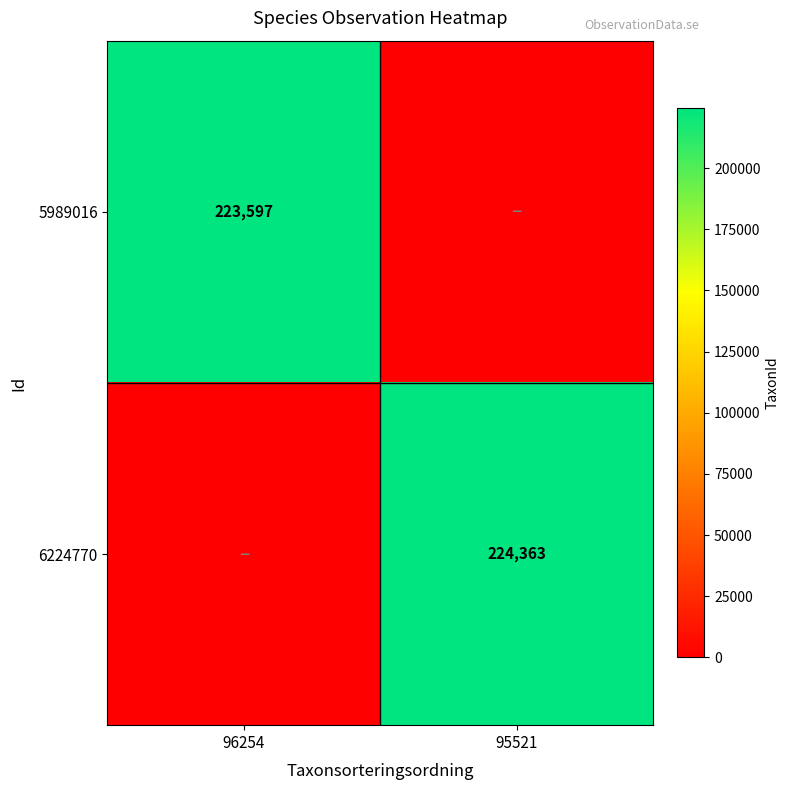

The 6224770 series shows 224363 at 95521. True or false?

True